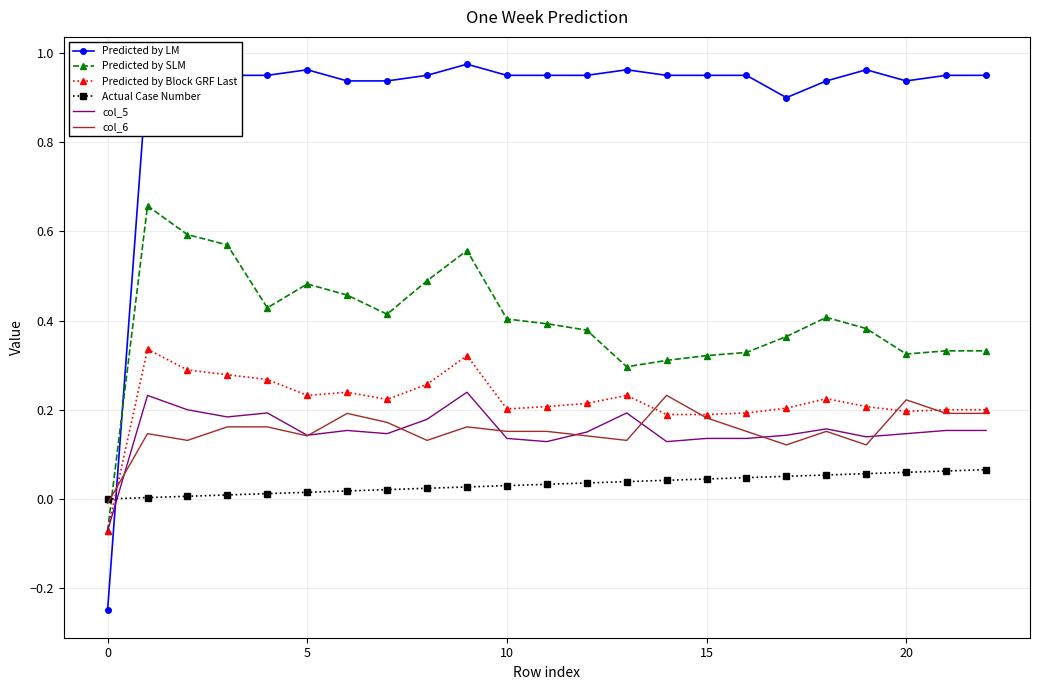

How many intersections are there between Predicted by LM and col_6?

1